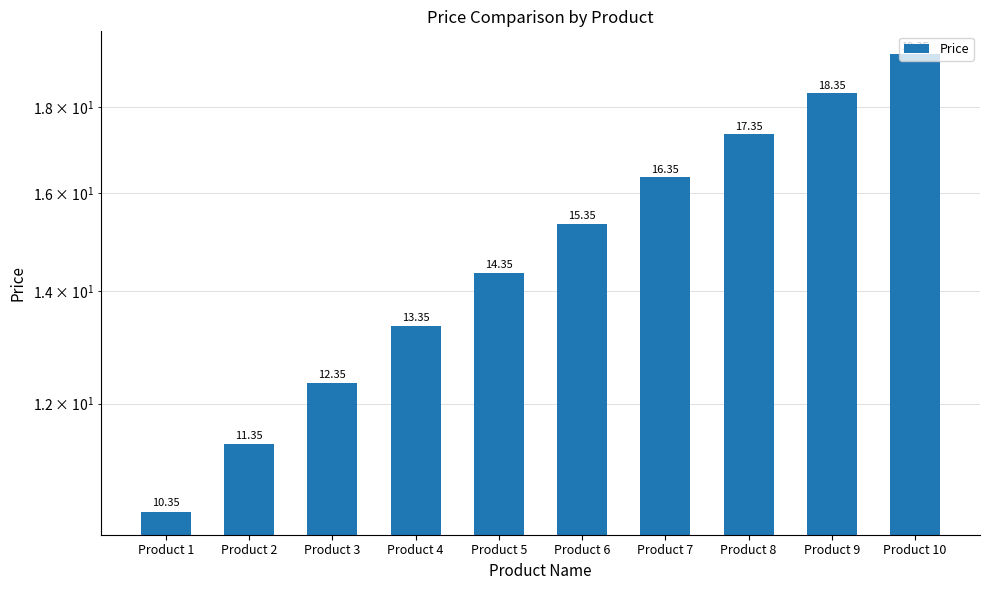

Which category has the lowest value across all series?

Product 1